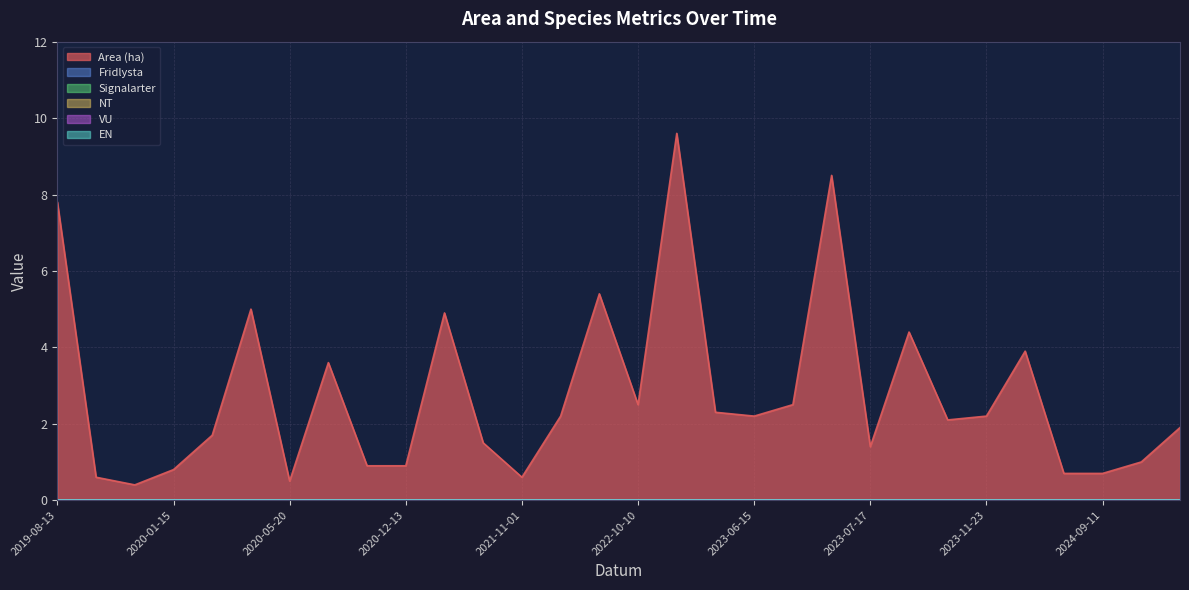

How many series are shown in this chart?

6